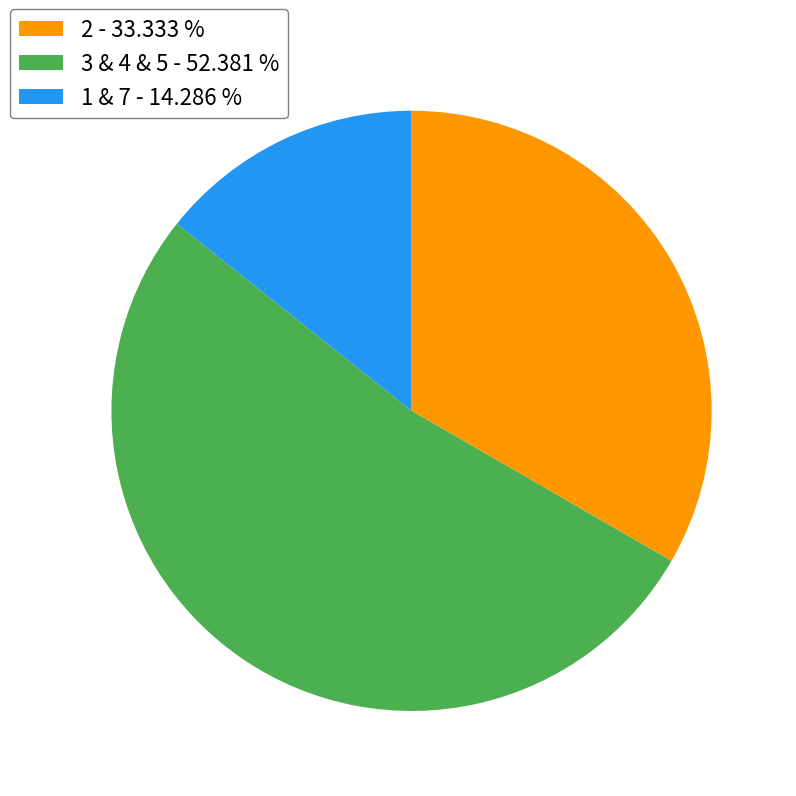

Does any single category account for the majority?

Yes